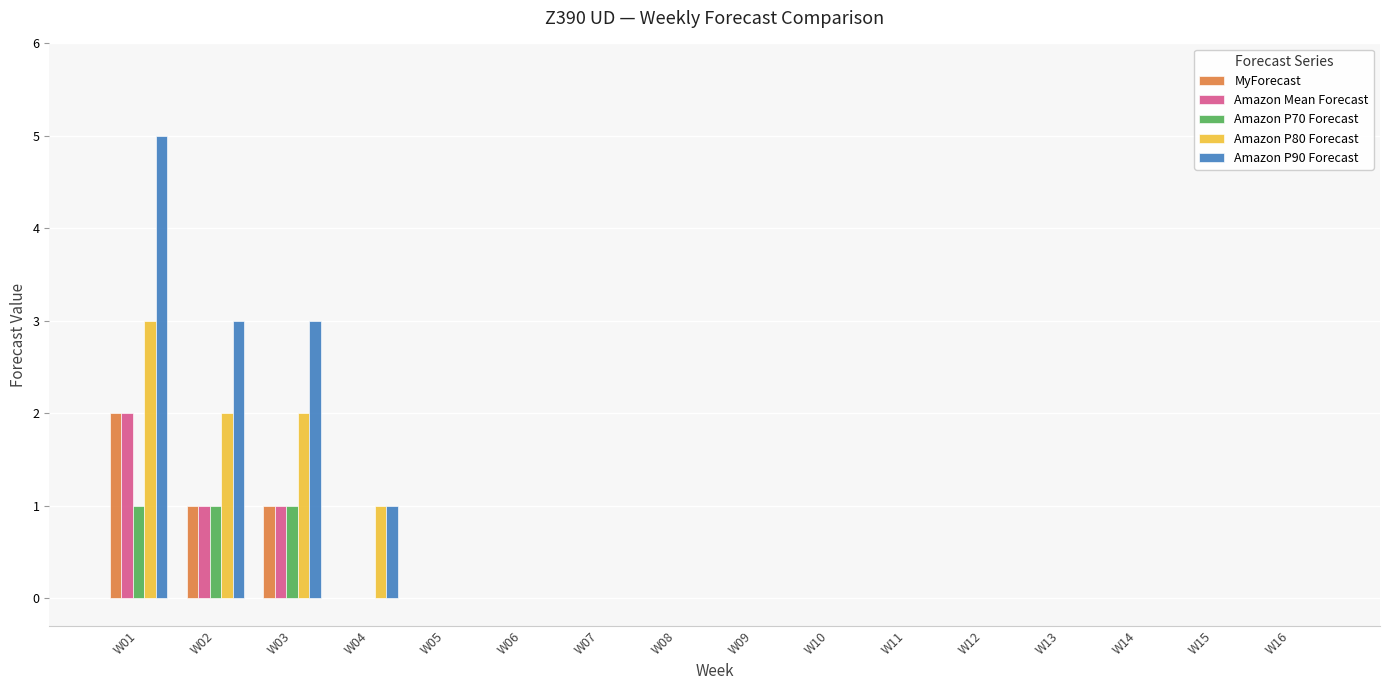

How many series are shown in this chart?

5